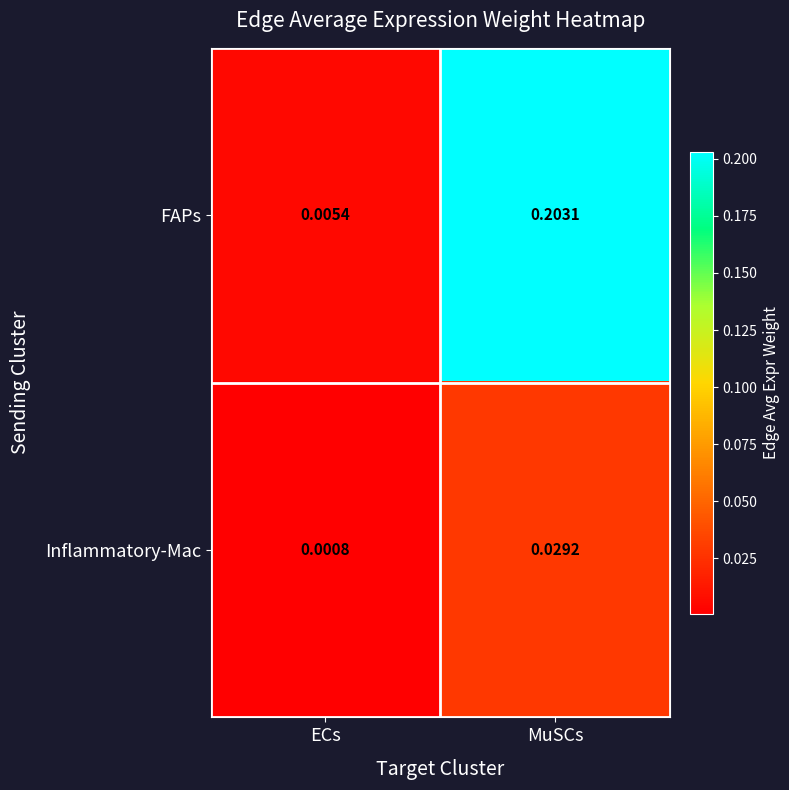

At which label does FAPs reach its minimum?

ECs